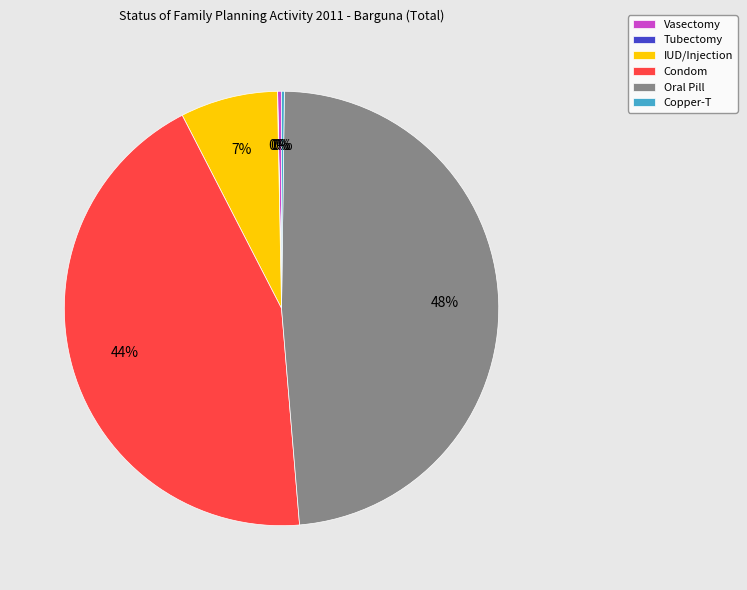

Which category has the biggest portion of the pie?

Oral Pill